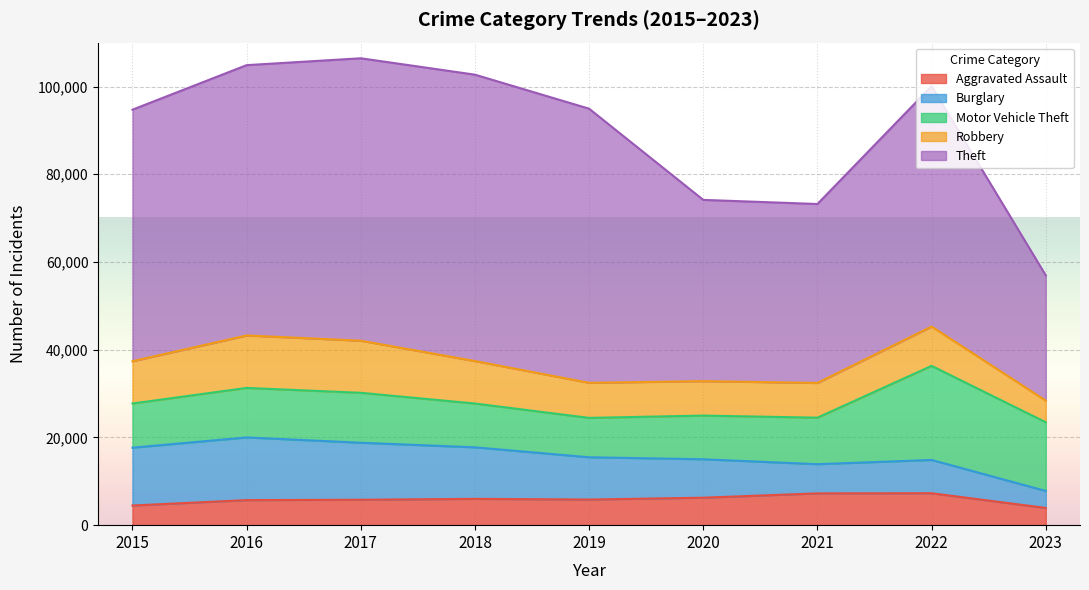

True or false: Aggravated Assault and Motor Vehicle Theft intersect in this chart.

False